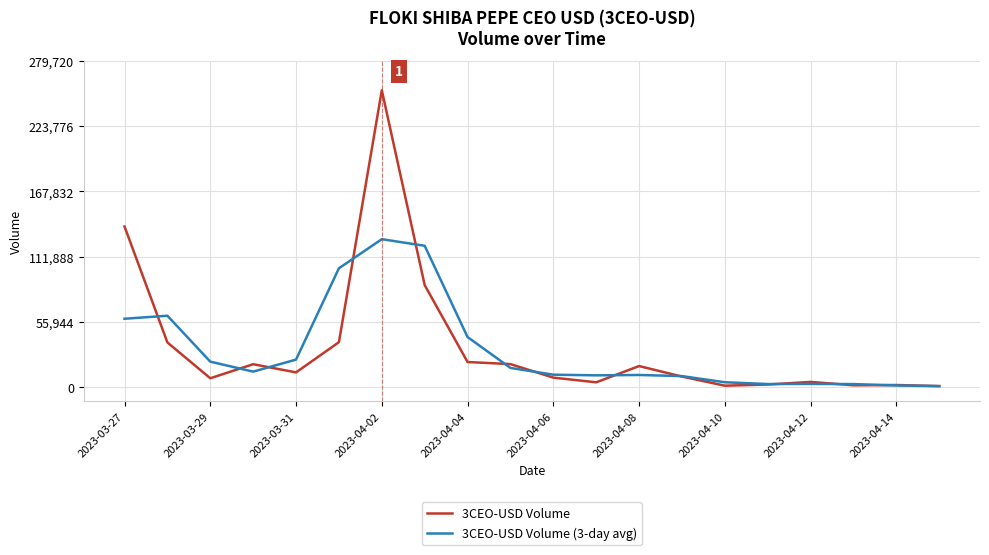

Is this an area chart (filled region under the line)?

No